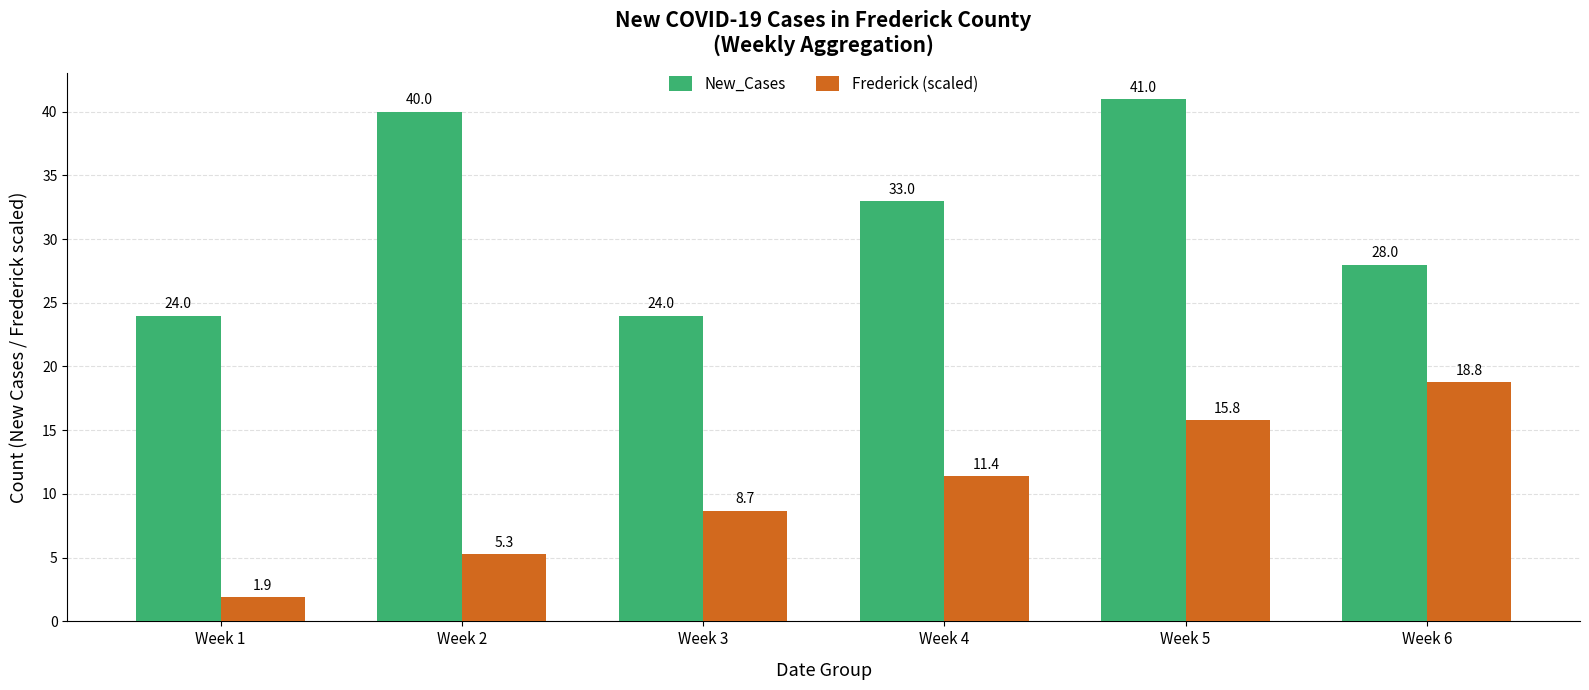

What is the difference between the highest and lowest values at Week 4?

21.6